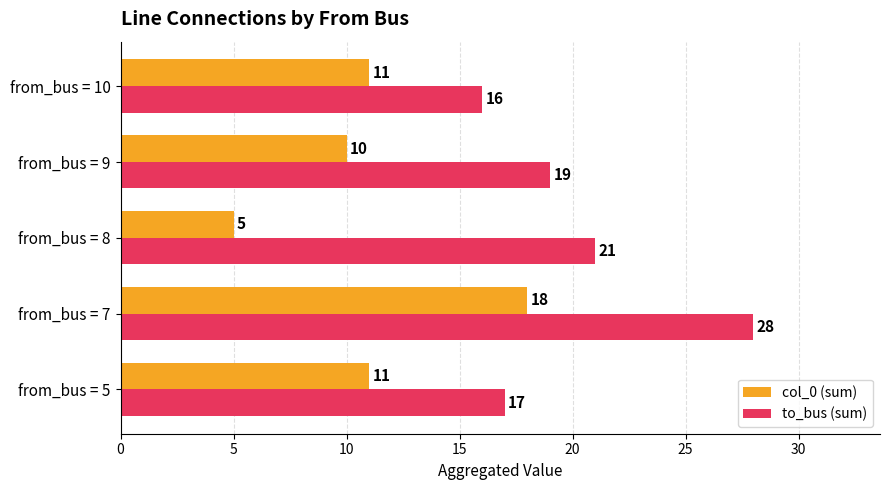

What is the sum of the to_bus (sum) values at from_bus = 5 and from_bus = 9?

36